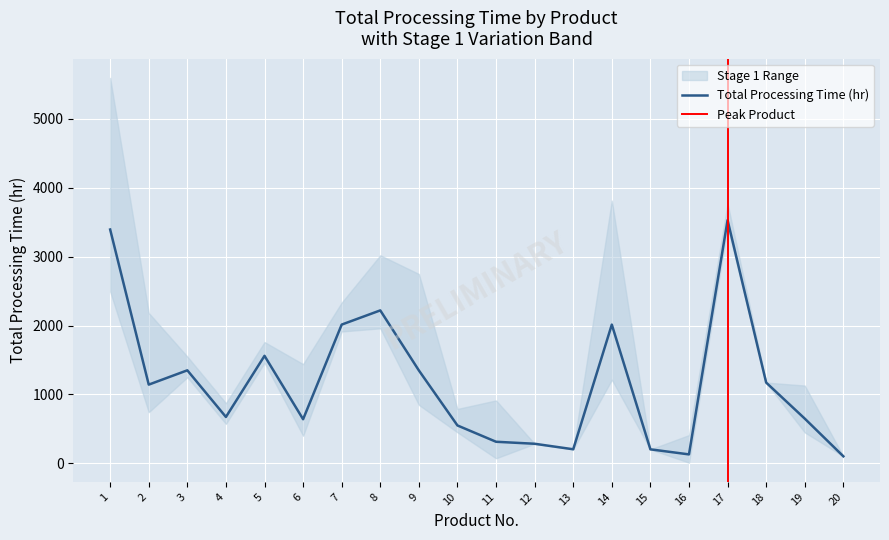

At how many categories does at least one series exceed 435?

14